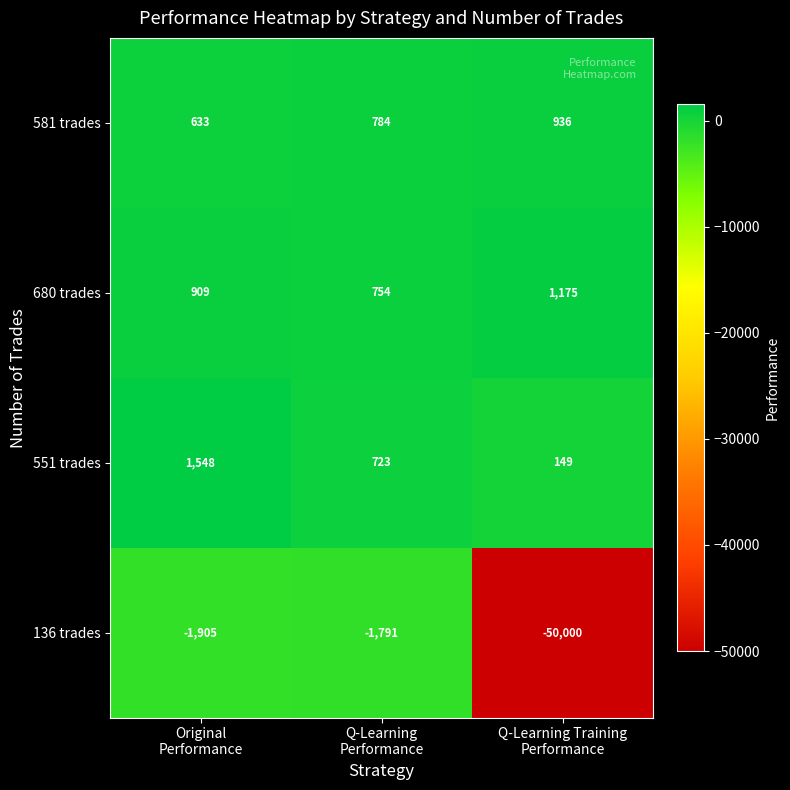

How many data points in 680 trades are less than 909?

1